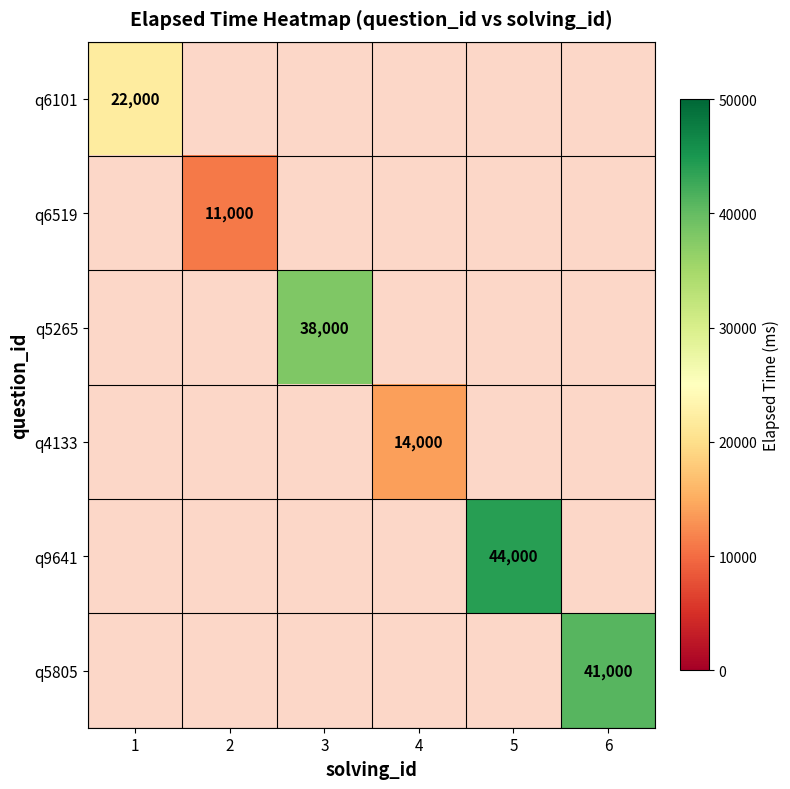

Which label corresponds to the smallest value in the chart?

2